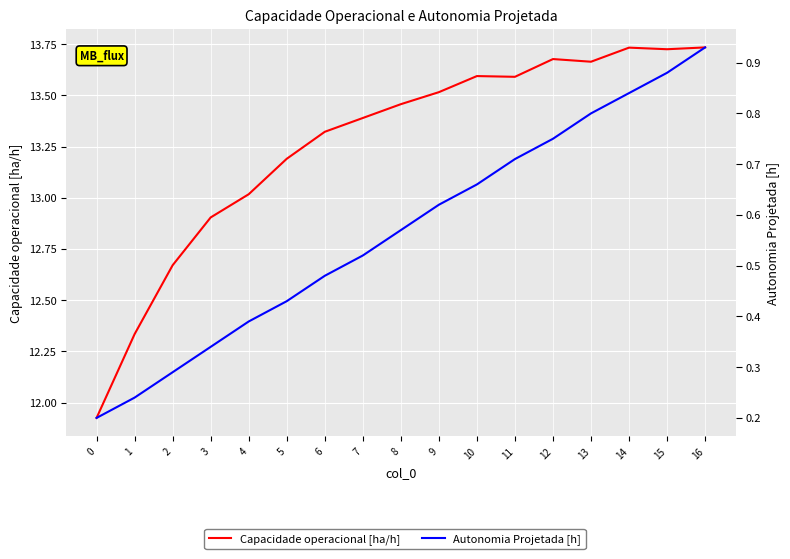

Between 5 and 13, which is larger?

13